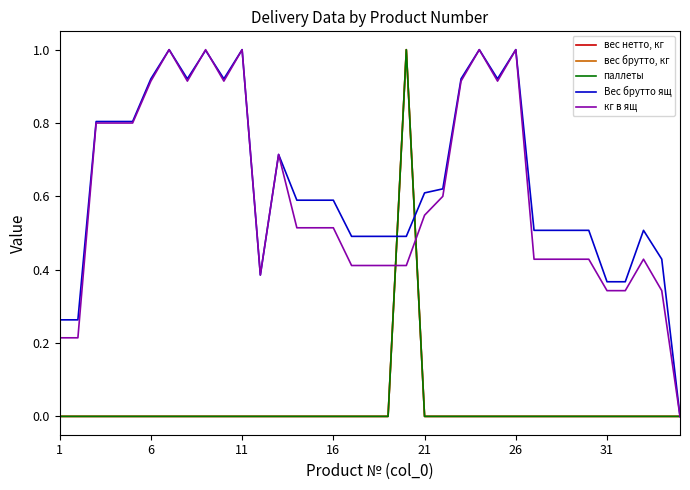

Is this an area chart (filled region under the line)?

No